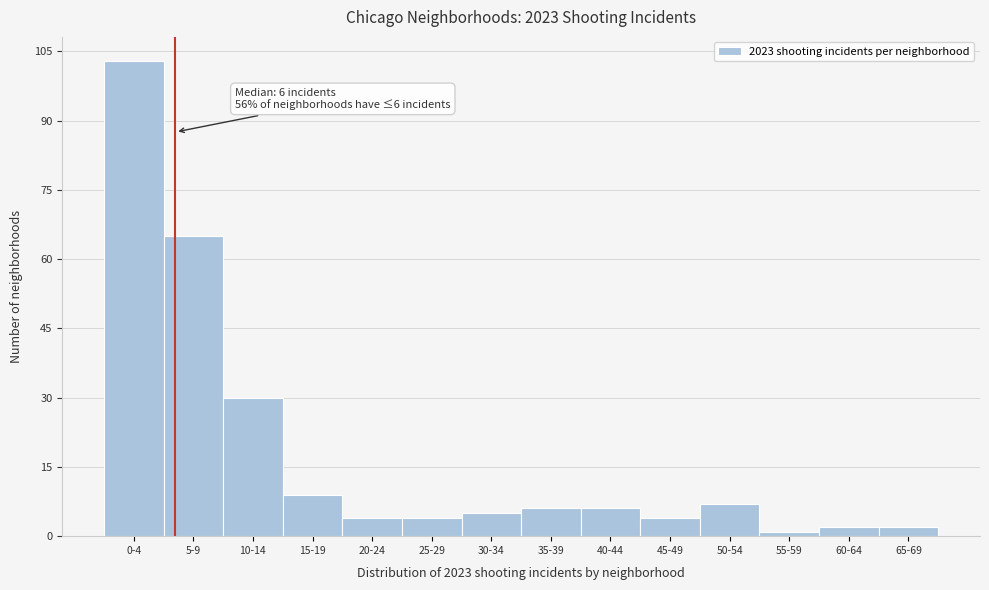

Reading left to right, extract all data points from this chart.

103	65	30	9	4	4	5	6	6	4	7	1	2	2